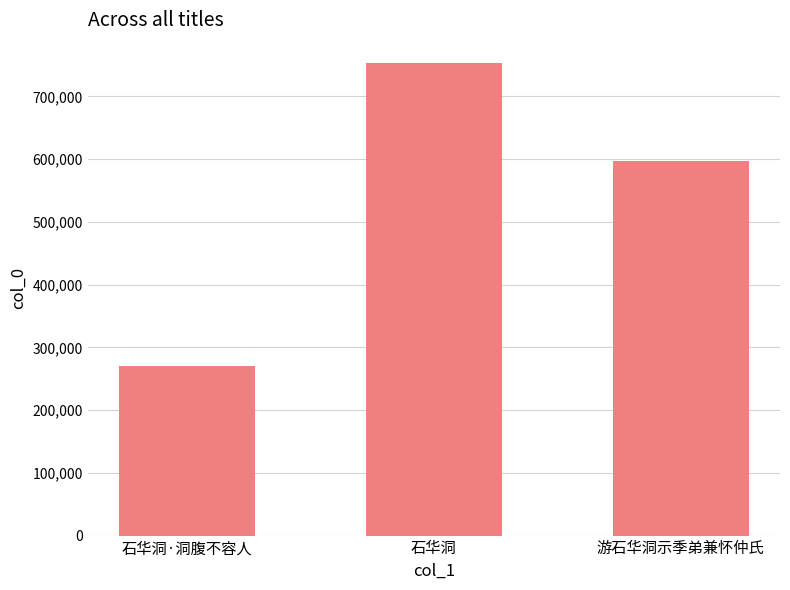

What is the average value?

540004